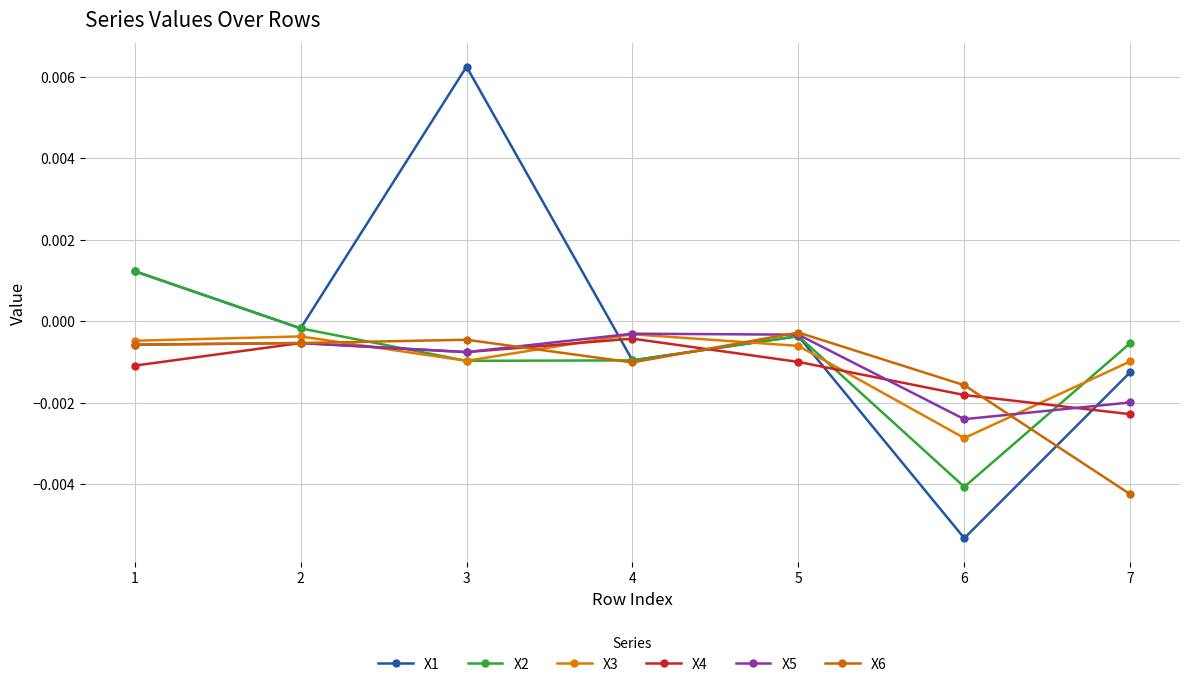

Between 2 and 7, which series saw the biggest shift?

X6